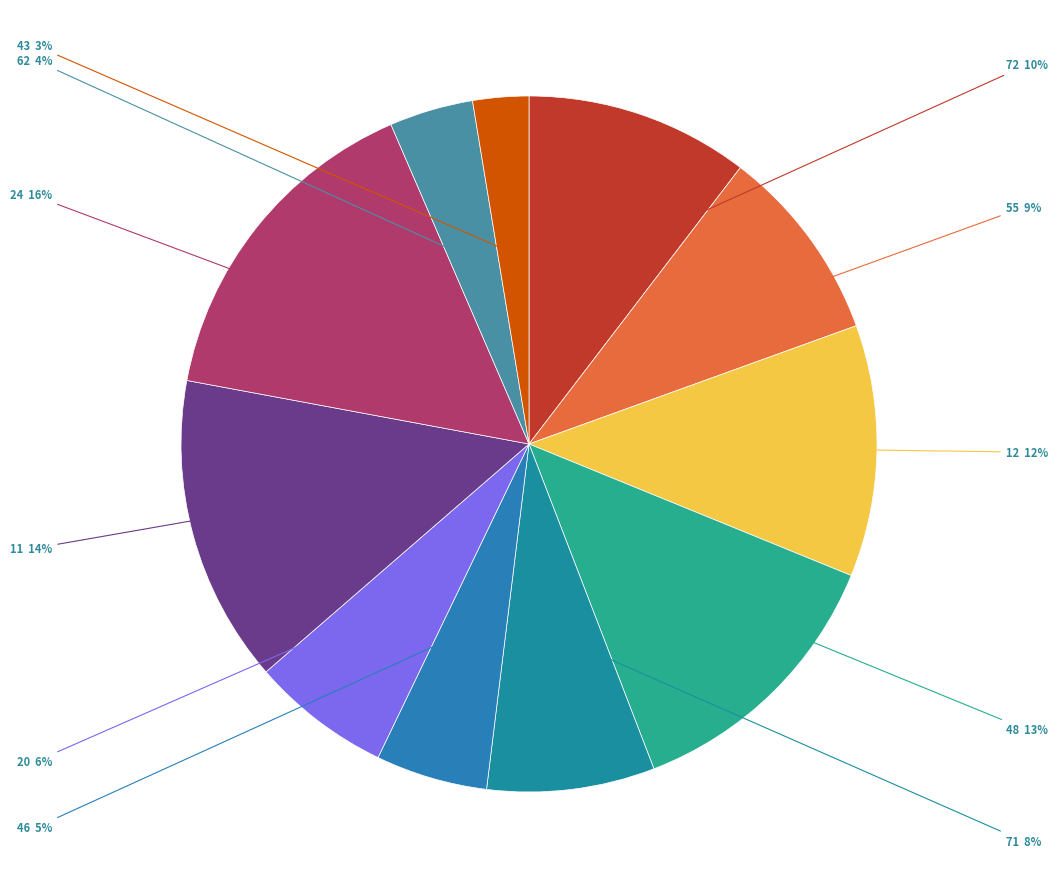

Between 24 and 43, which is larger?

24